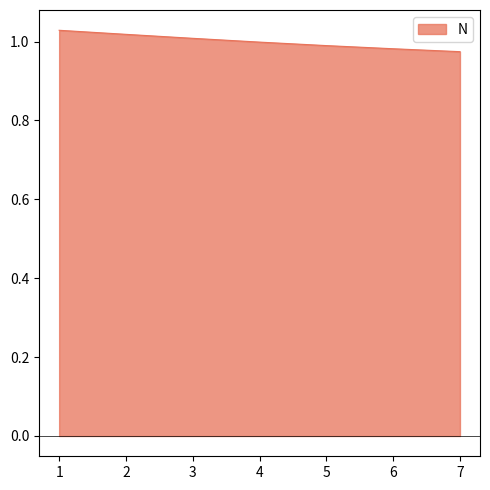

What is the sum of all values?

7.0